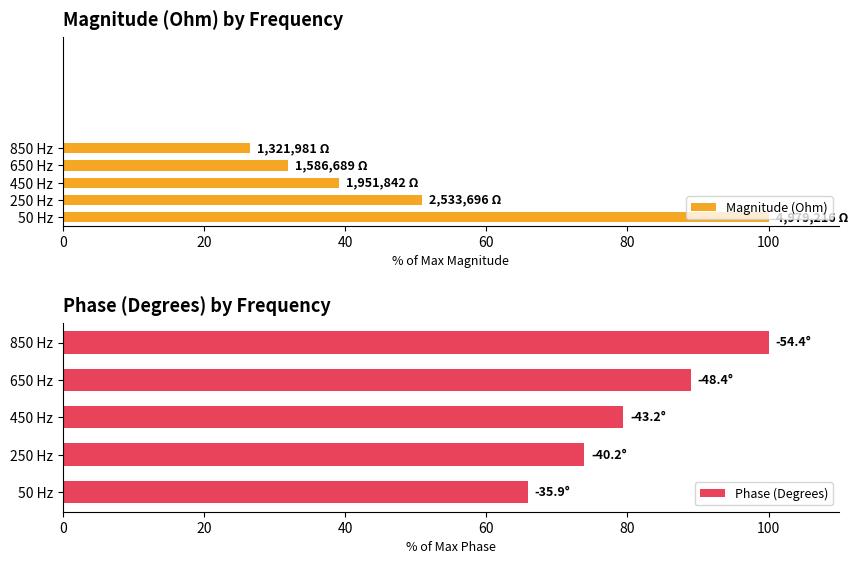

What is the value of the Magnitude (Ohm) bar at the 3rd from the left?

39.2